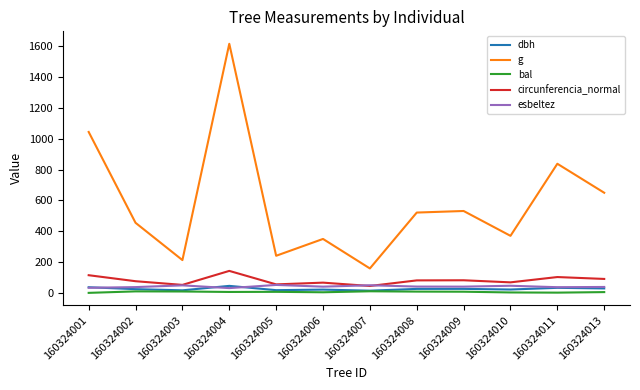

What is the sum of the dbh values at 160324006 and 160324013?

49.9